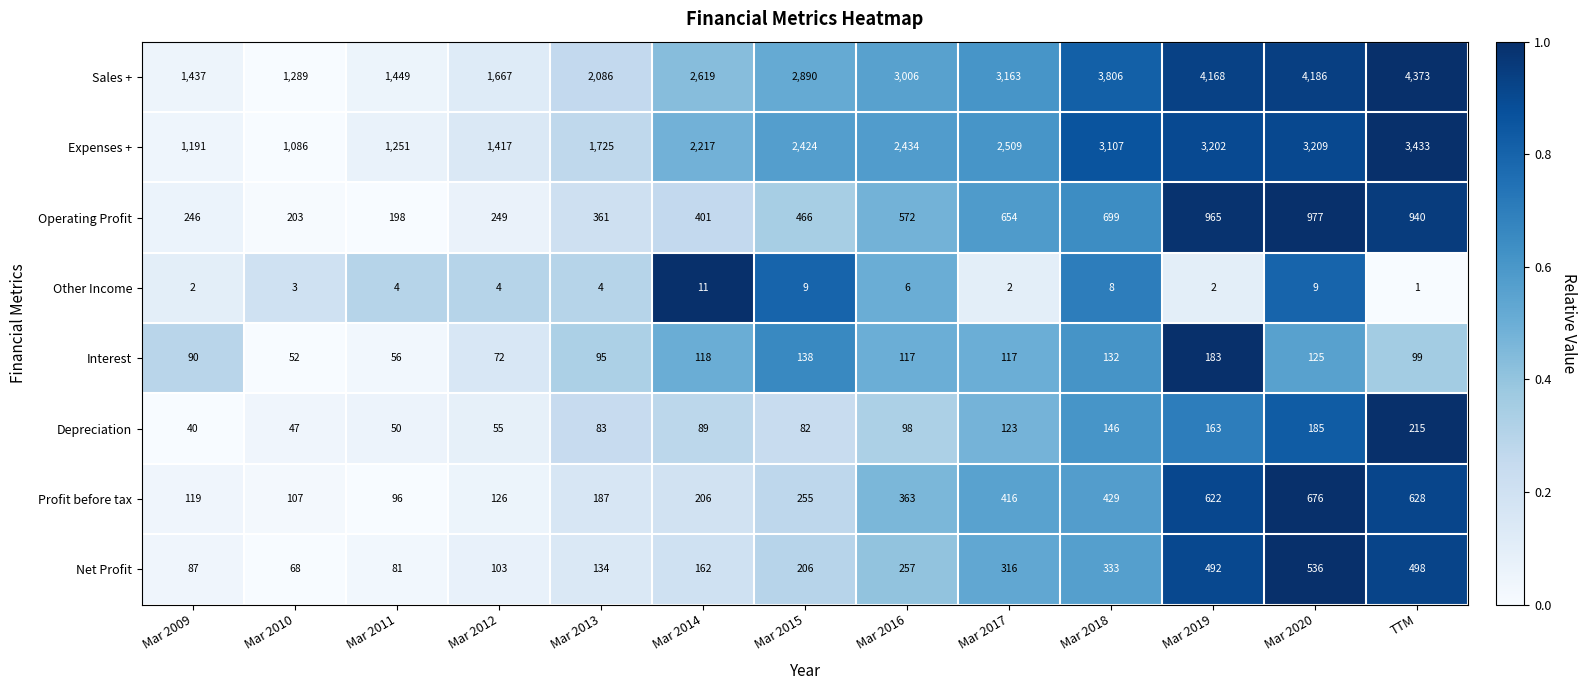

Which label corresponds to the largest value in the chart?

TTM